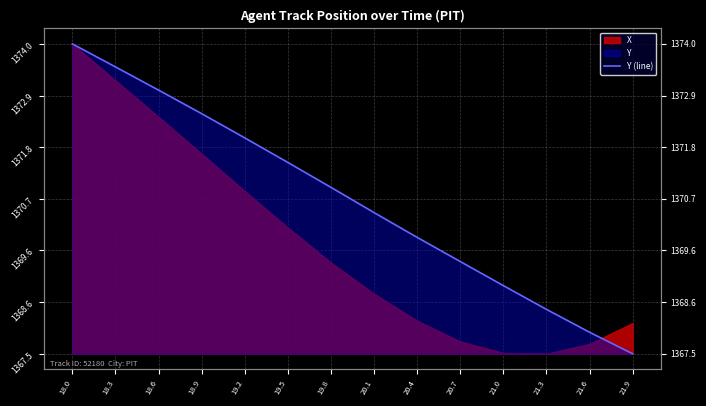

How many data points does each series have?

14